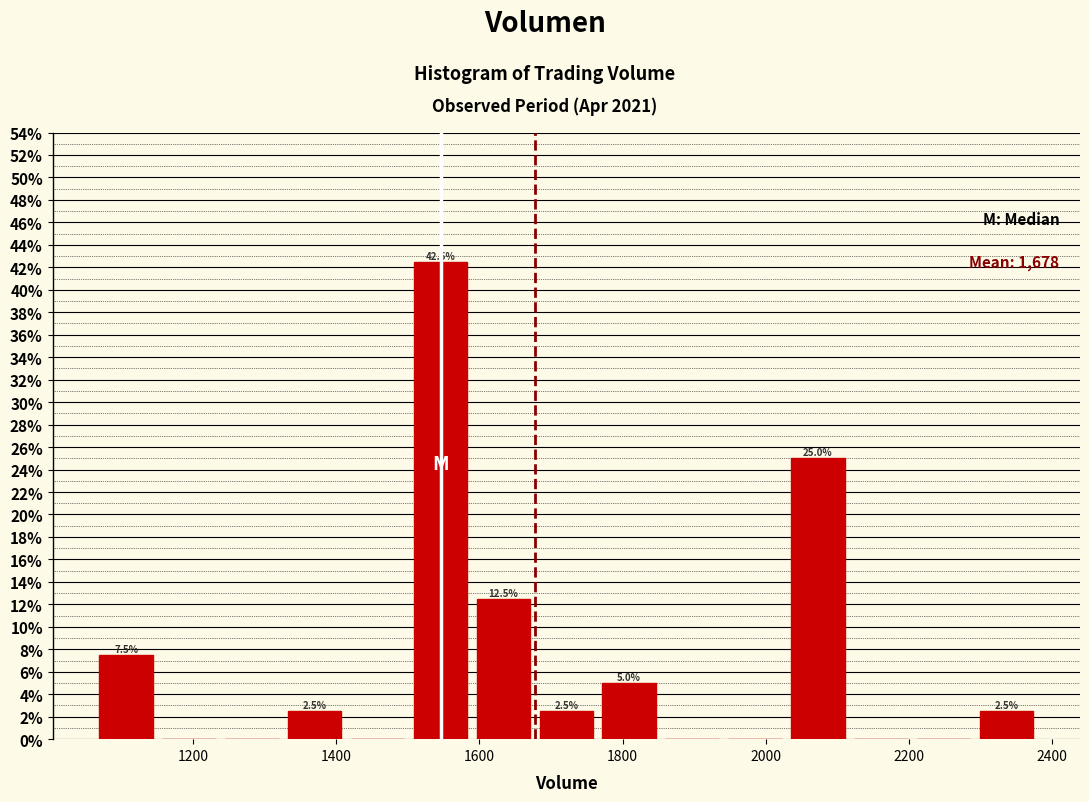

Over which range of the x-axis is the bar tallest?

1500 to 1580